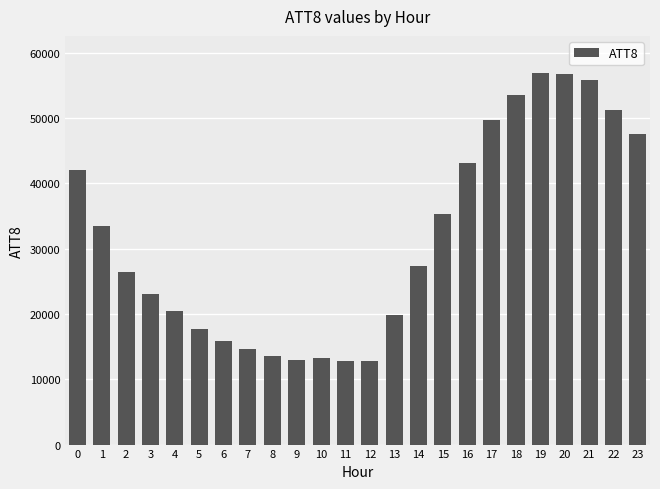

True or false: the data shows 12800 at 12.

True